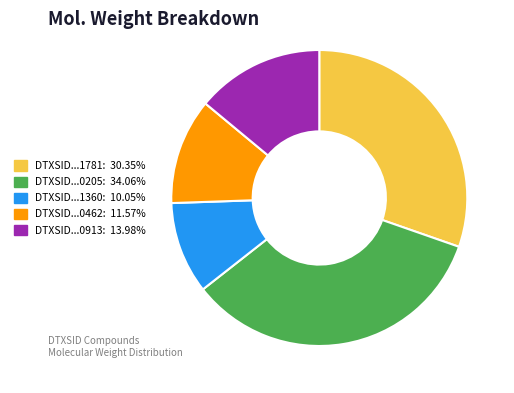

Is there a majority slice in this chart?

No